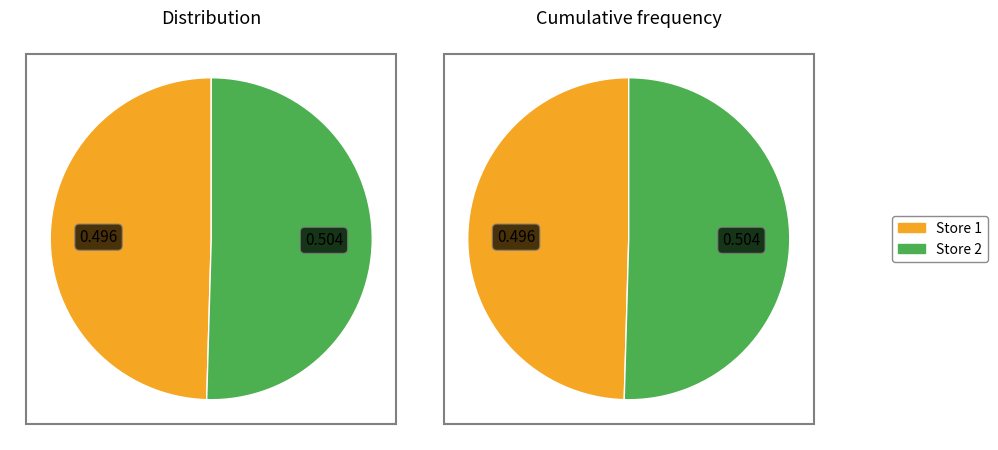

The 1 slice represents 62% of the pie. True or false?

False